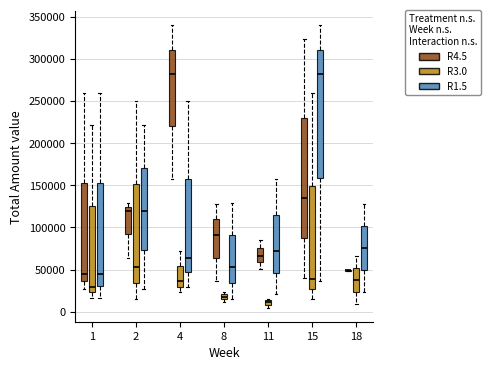

Where does the lower whisker of the box for 4 (R4.5) end on the y-axis? The values are not printed on the chart, so give them approximately, as read against the axis.

160000